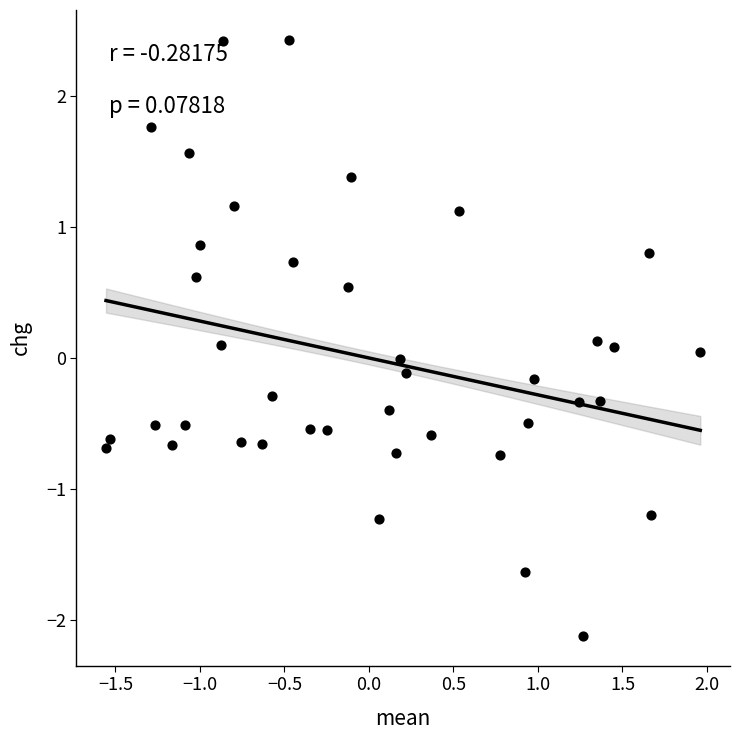

What is the range of Y values (max minus min)?

4.6